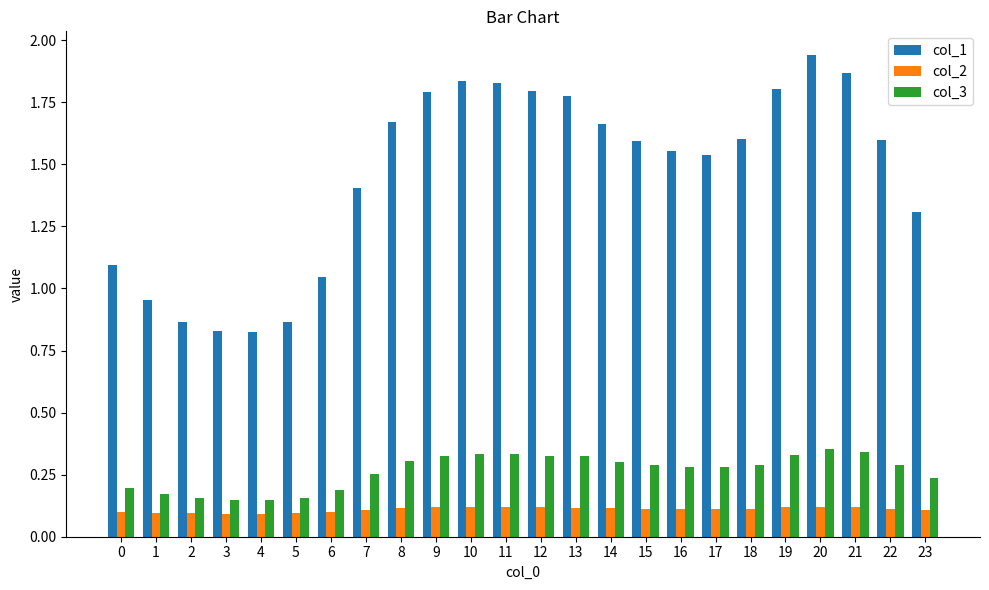

What is the total value across all series at 13?

2.2